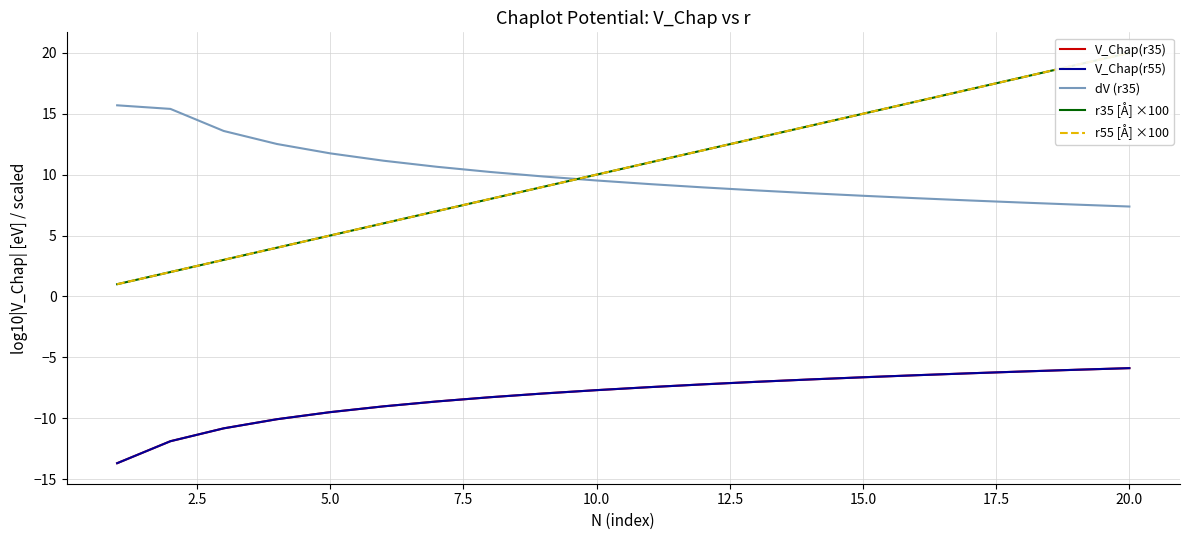

True or false: dV (r35) and V_Chap(r55) cross at least once.

False